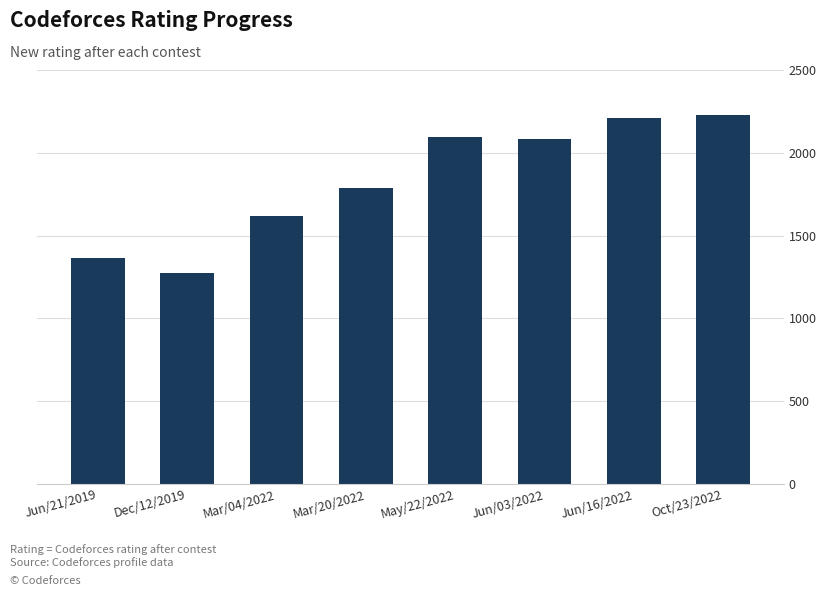

What is the maximum value shown in the chart?

2228